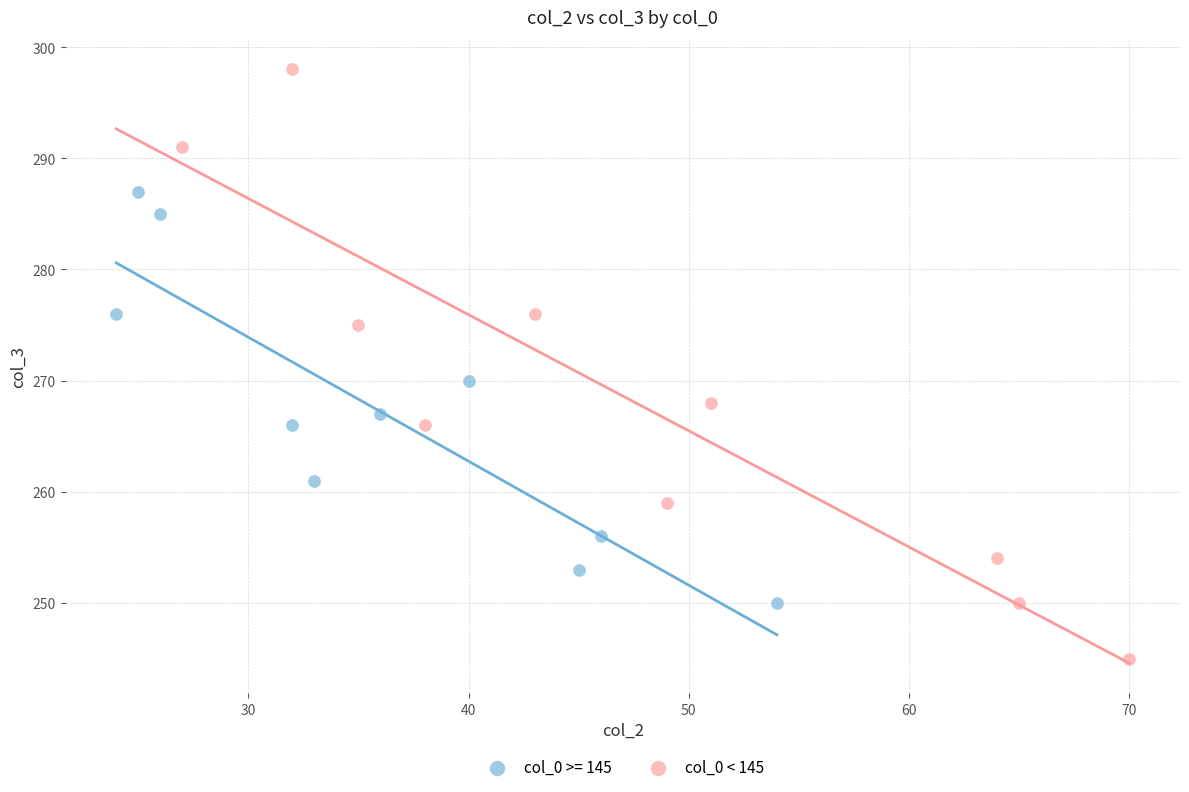

Which series reaches the maximum Y coordinate?

col_0 < 145